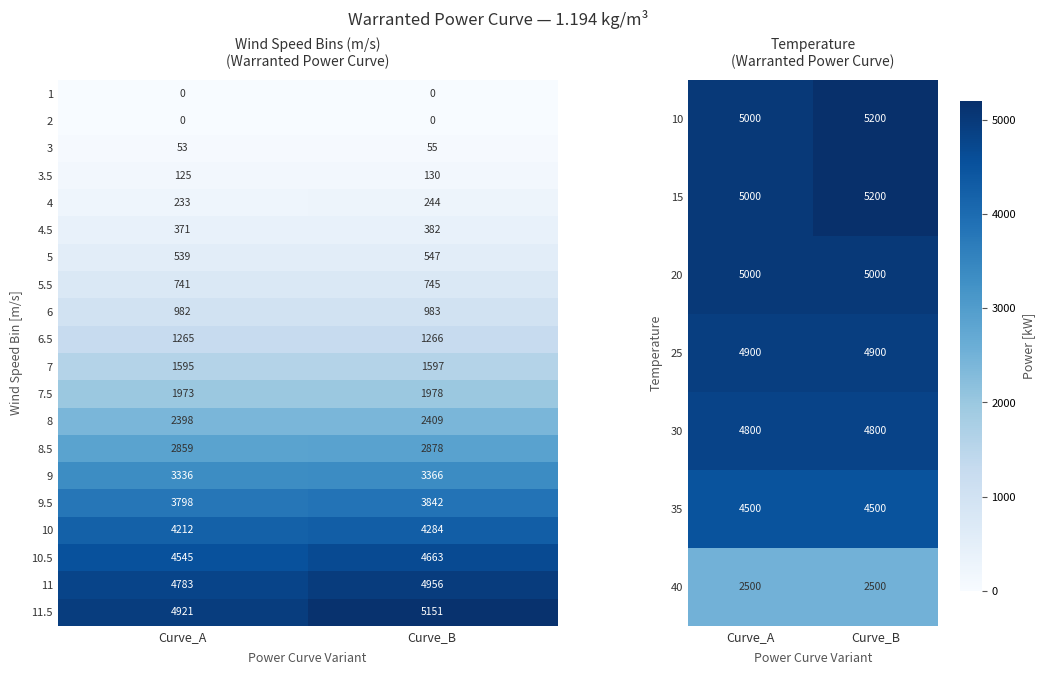

The value of 7.5 at Curve_A is 1973. True or false?

True